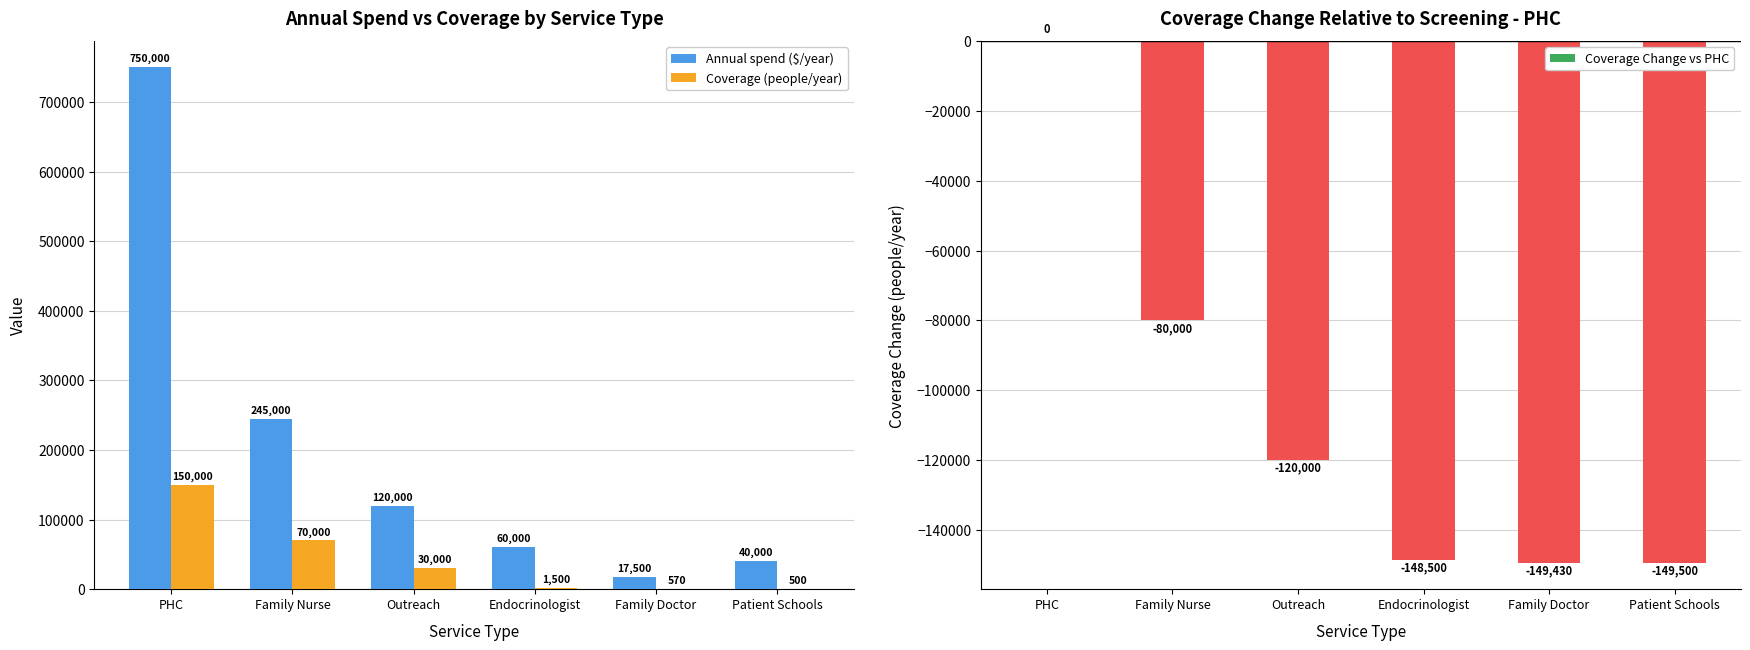

Which series has the largest total across all categories?

Annual spend ($/year)